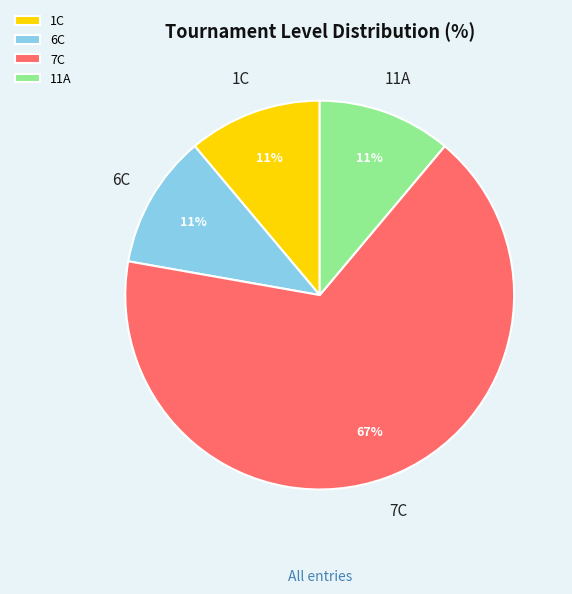

To the nearest percent, what is the combined percentage of 6C and 11A?

22%